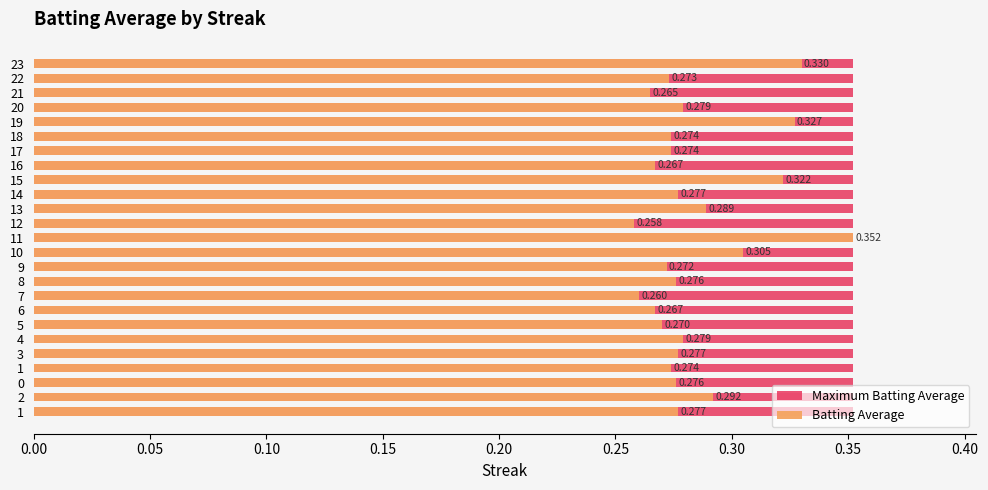

What is the average value of the Batting Average series?

0.3